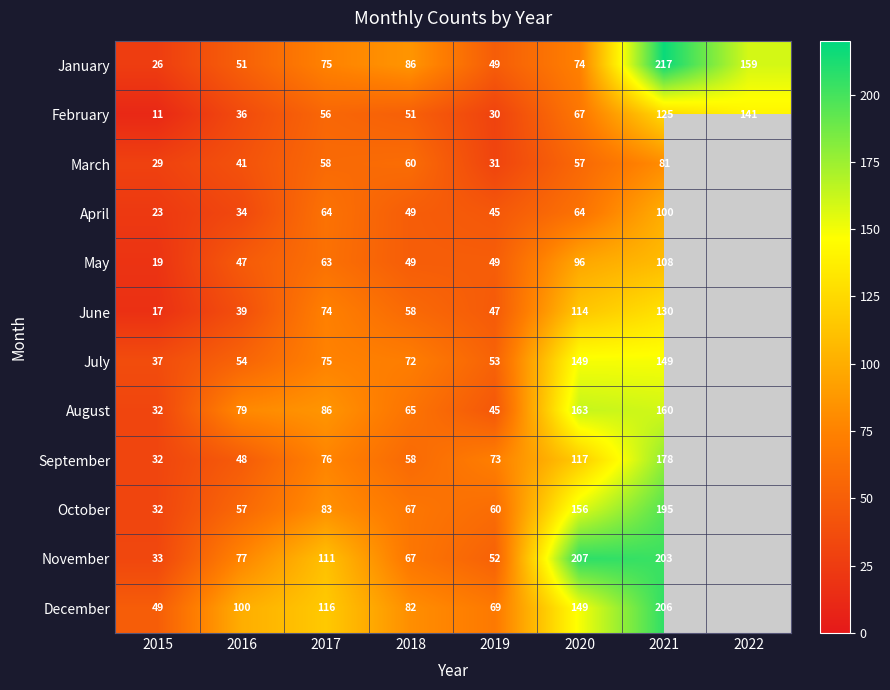

What is the difference between the January values at 2017 and 2021?

142